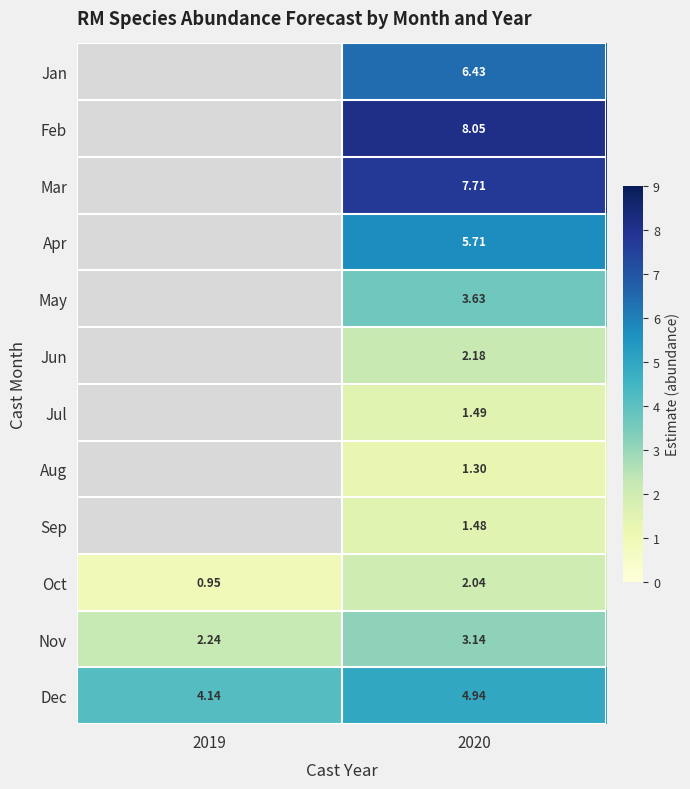

At which label does Dec reach its peak?

2020